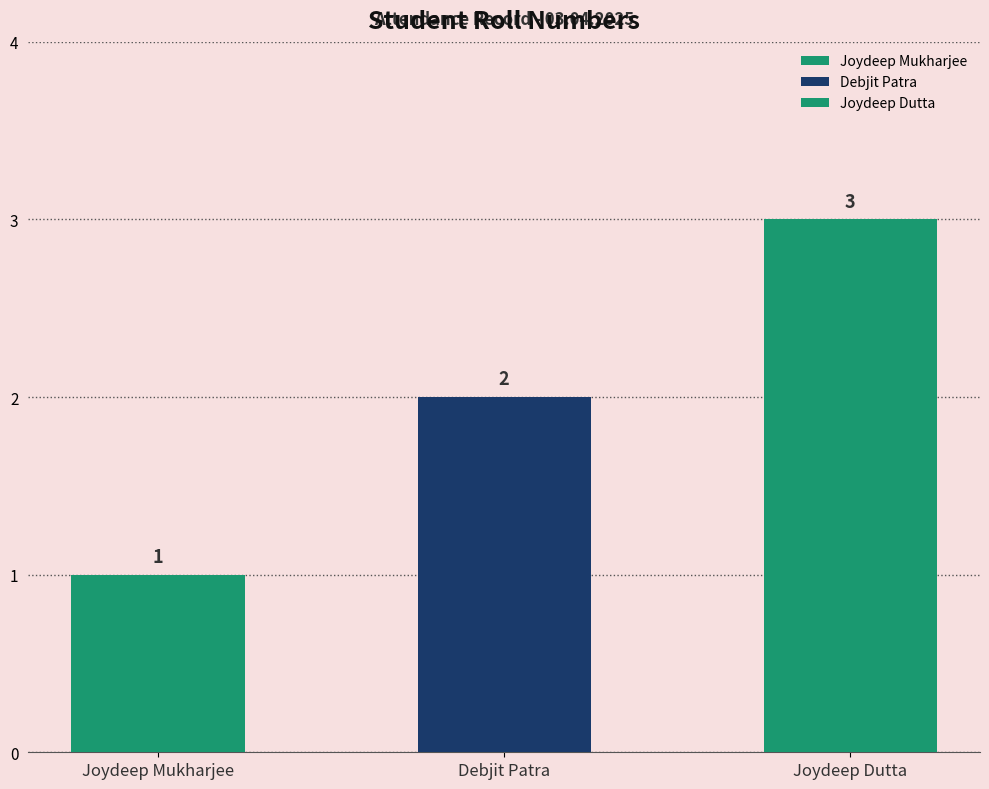

What is the label of the 2nd bar from the left?

Debjit Patra